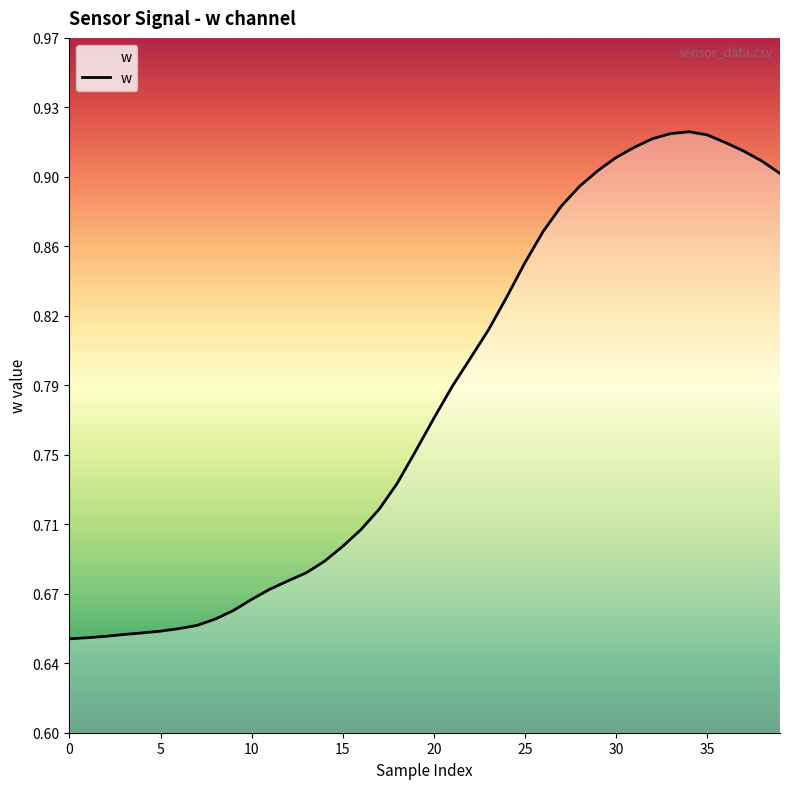

Is this an area chart (filled region under the line)?

Yes